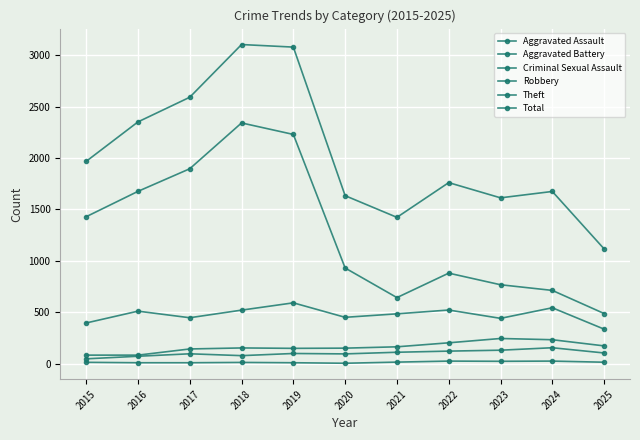

How many lines are shown in the chart?

6